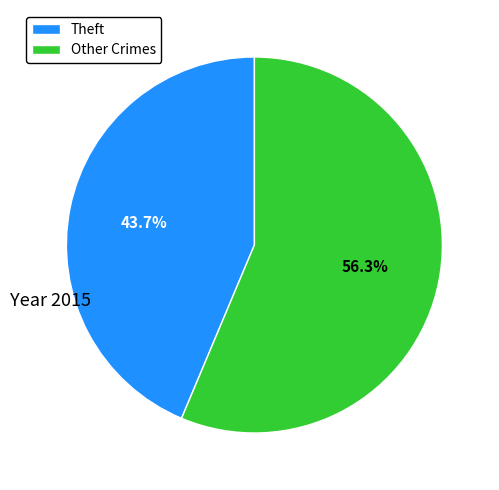

Approximately how many times larger is the value at Theft compared to Other Crimes?

0.8